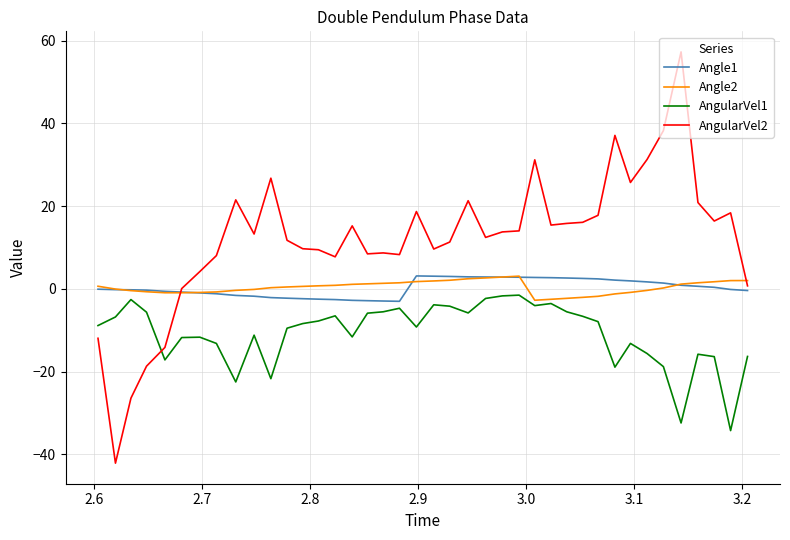

Which series has the largest total across all categories?

AngularVel2